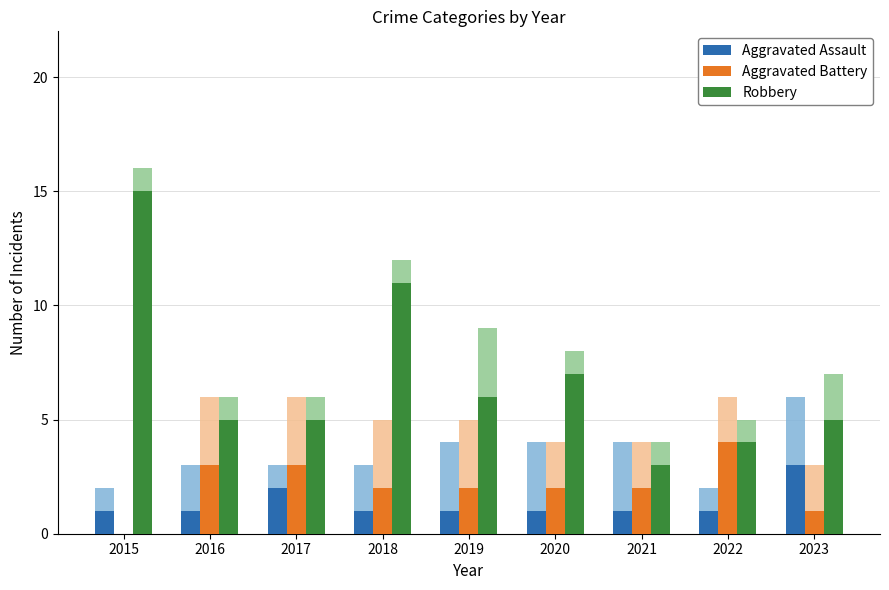

How many values in the Robbery series exceed 5?

4